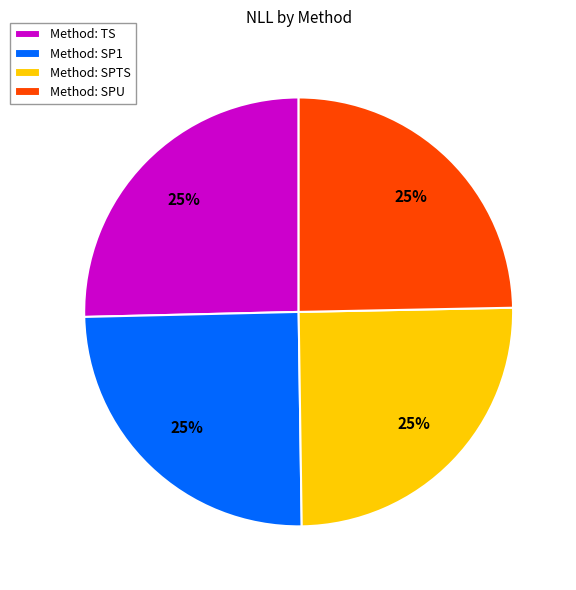

True or false: Method: SPTS accounts for 25% of the total.

True